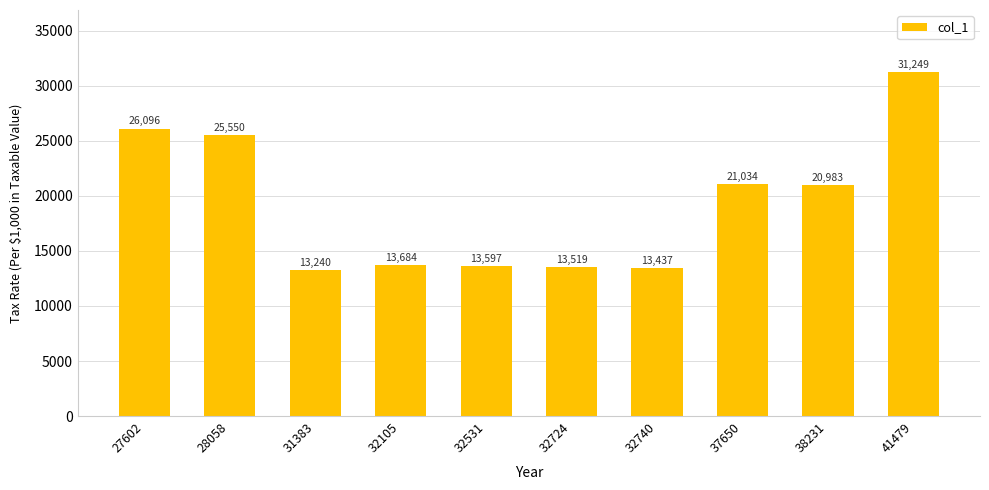

Which category has the lowest value across all series?

31383